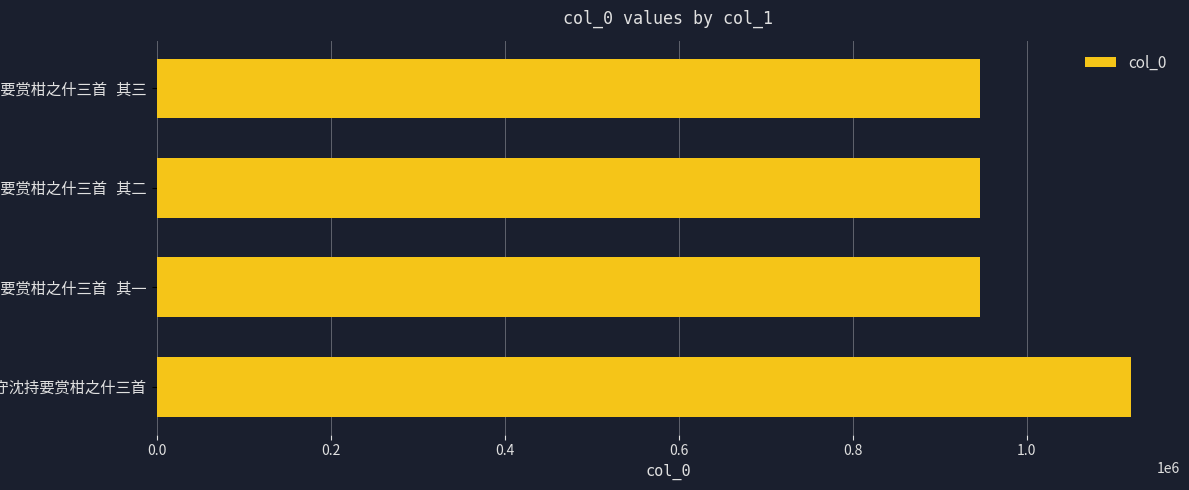

Are the bars horizontal?

Yes